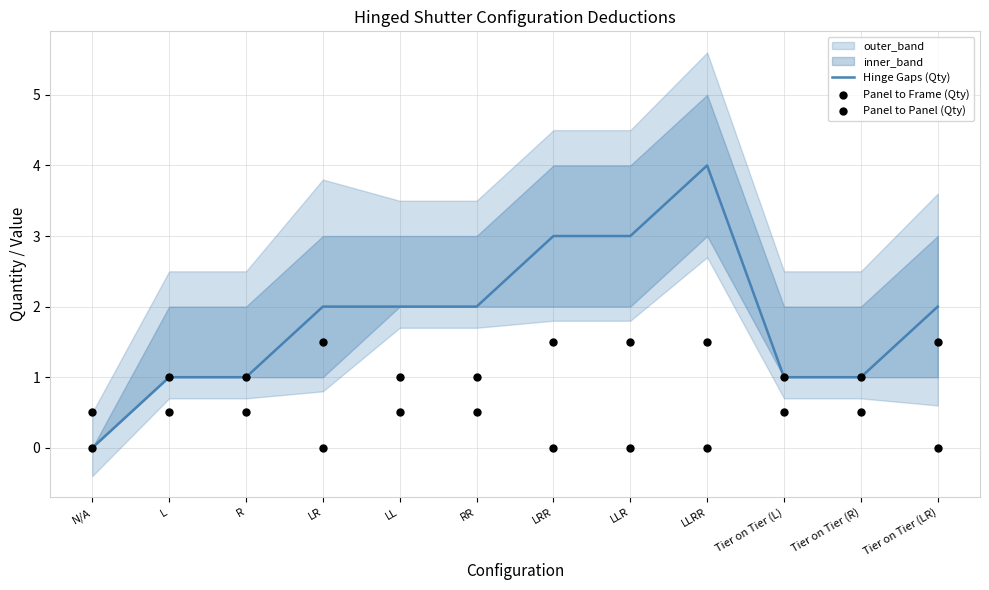

Which series contains the lowest Y value?

Hinge Gaps (Qty)